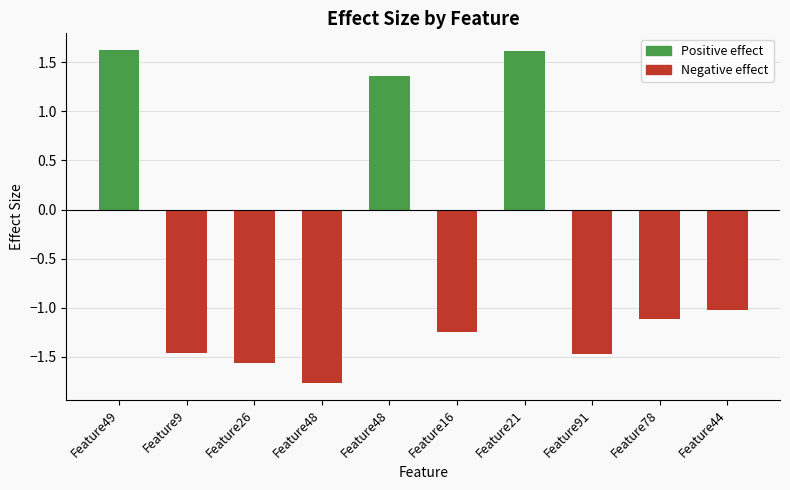

Reading right to left, what are all the values shown in this chart?

-1.0	-1.1	-1.5	1.6	-1.2	1.4	-1.8	-1.6	-1.5	1.6